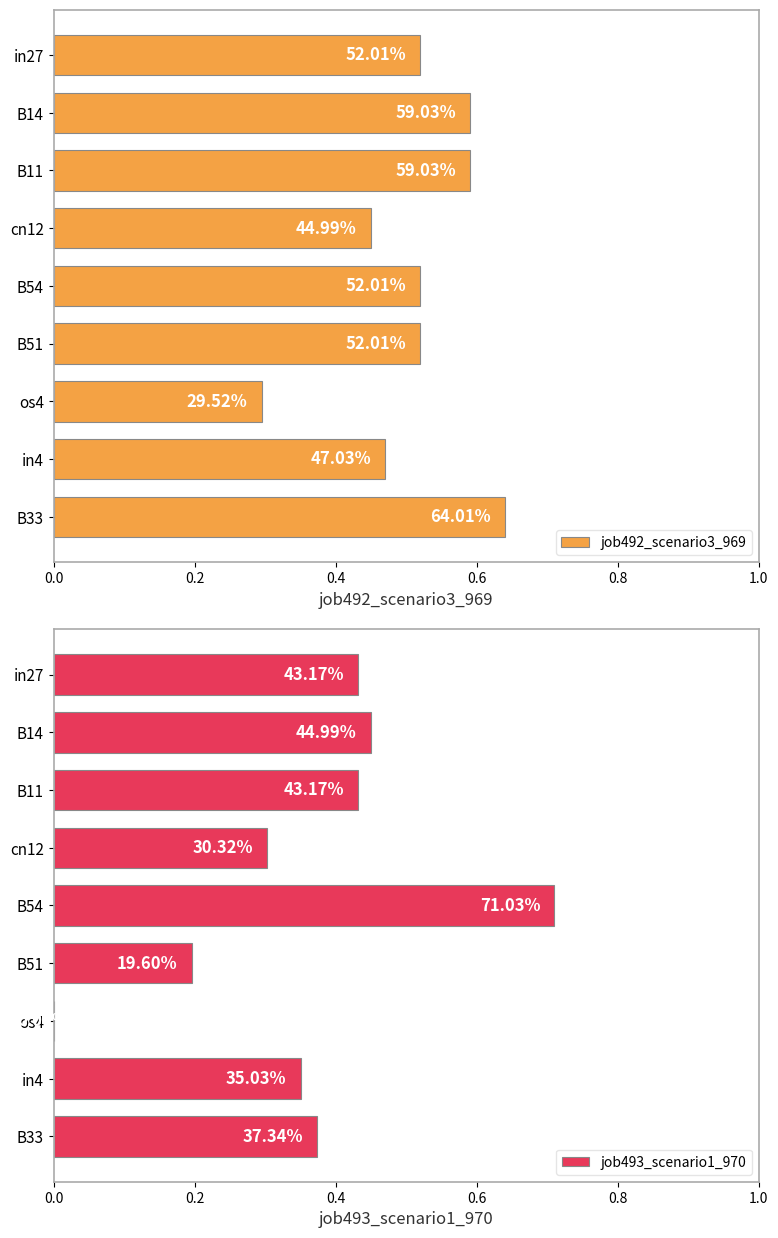

Rank the series by their maximum value, from lowest to highest.

job492_scenario3_969, job493_scenario1_970